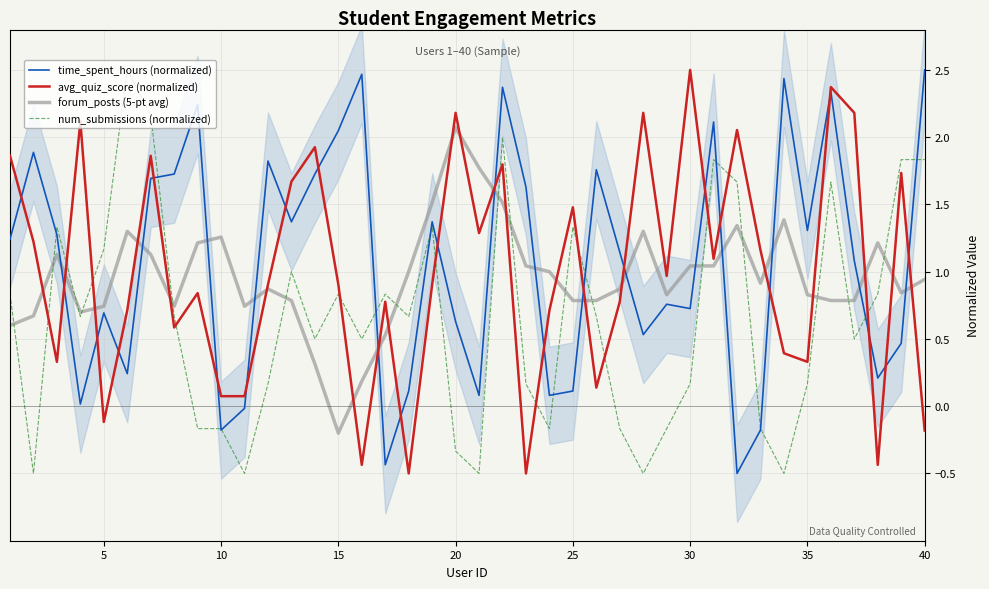

The num_submissions (normalized) series shows -0.5 at 20. True or false?

False